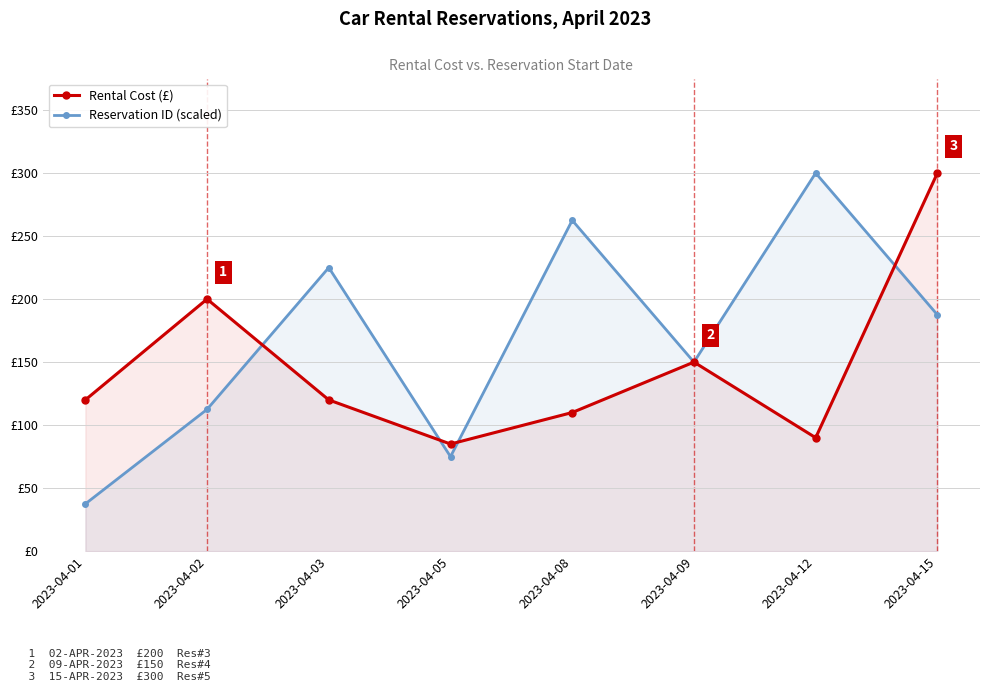

Which has a higher value, 2023-04-09 or 2023-04-08?

2023-04-09